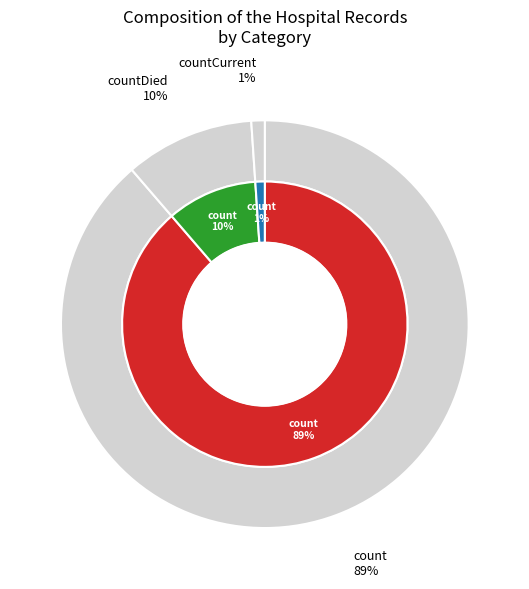

What portion of the pie excludes countCurrent?

98.9%